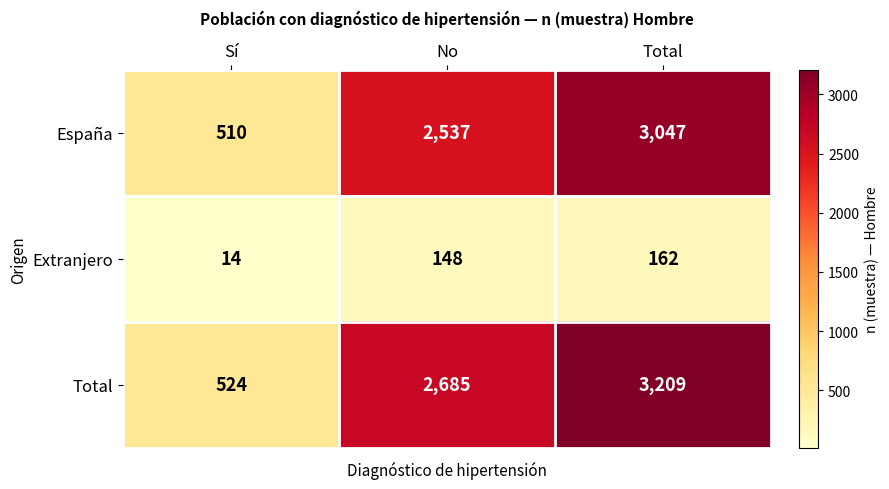

At how many categories does at least one series exceed 1055?

2